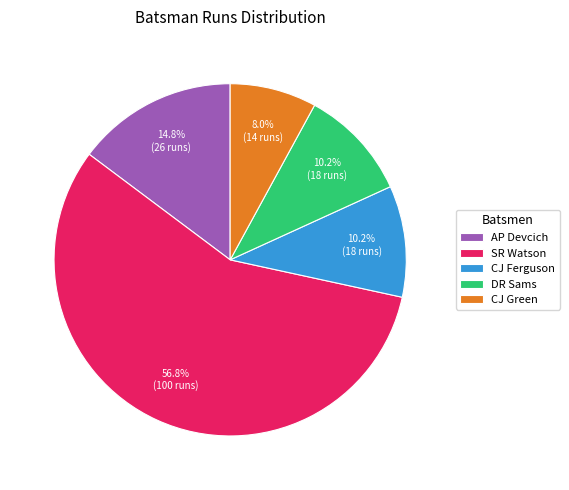

To the nearest percent, what portion does AP Devcich represent?

15%